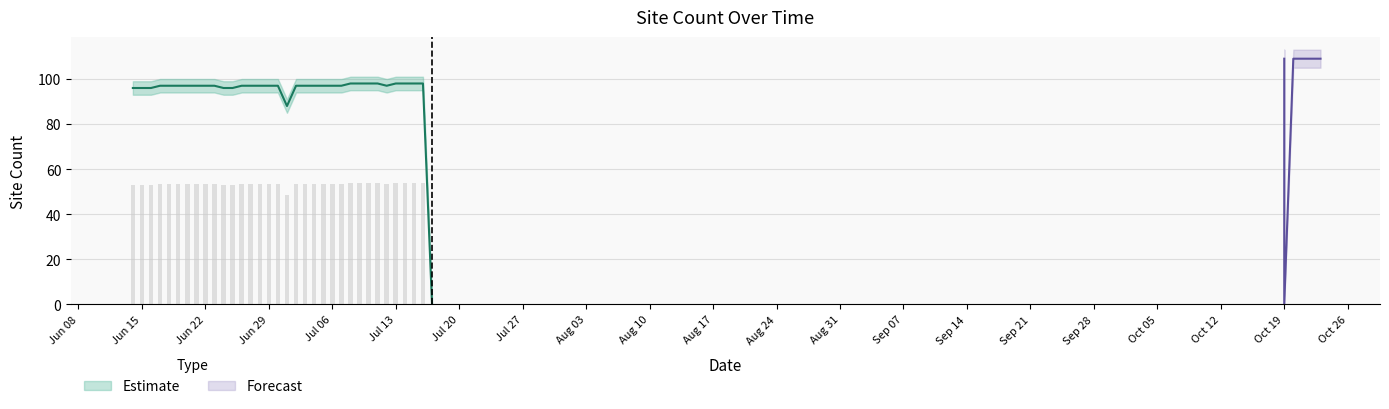

How many values exceed 97?

13